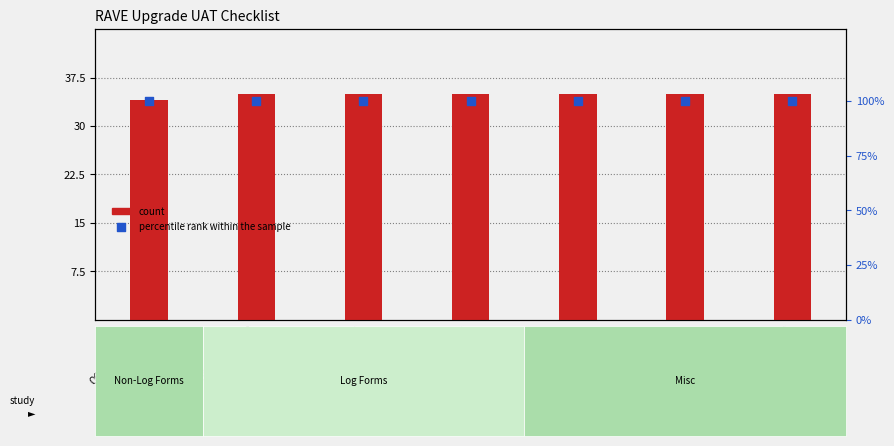

Is the value of count at 000001-TEST SITE 1 greater than the value of percentile rank within the sample at 000002-TEST Site 1?

No